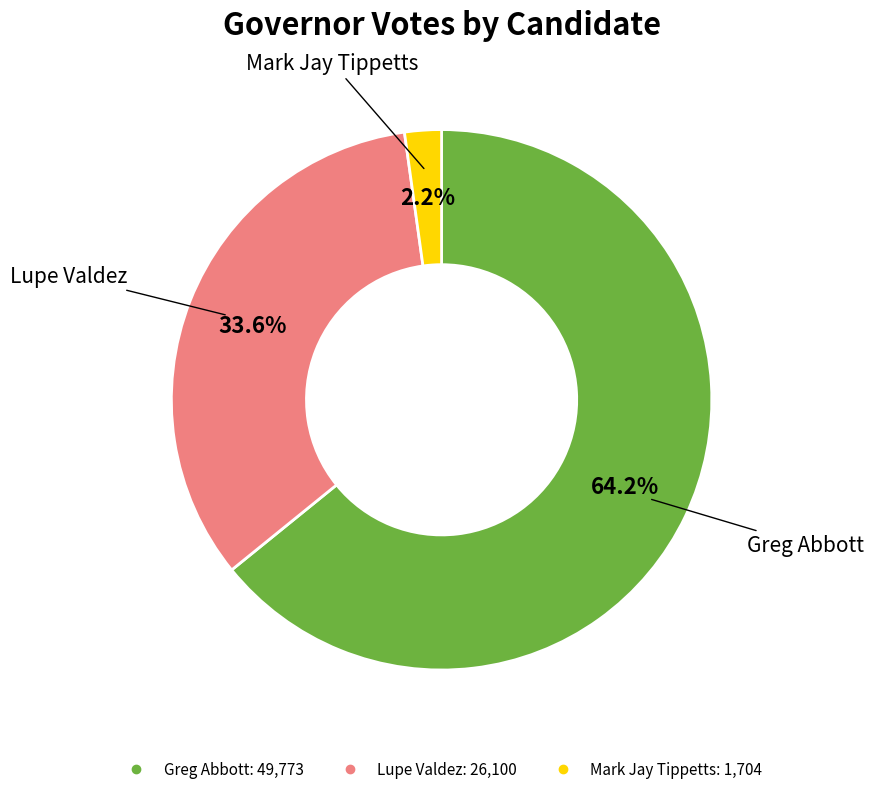

How much of the chart is everything except Mark Jay Tippetts?

97.8%